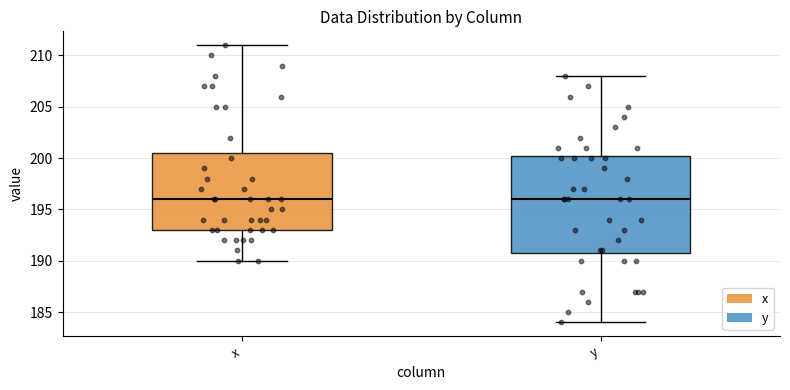

Where is the lower edge of the box for x on the y-axis? The values are not printed on the chart, so give them approximately, as read against the axis.

193.0